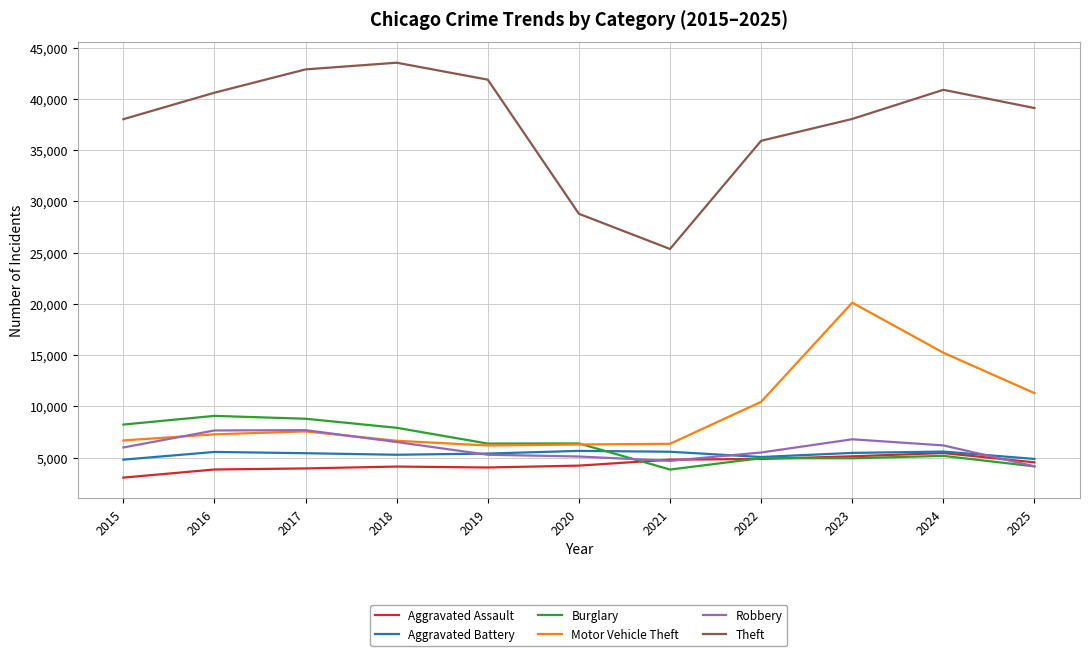

What are all the series names shown in the legend?

Aggravated Assault, Aggravated Battery, Burglary, Motor Vehicle Theft, Robbery, Theft